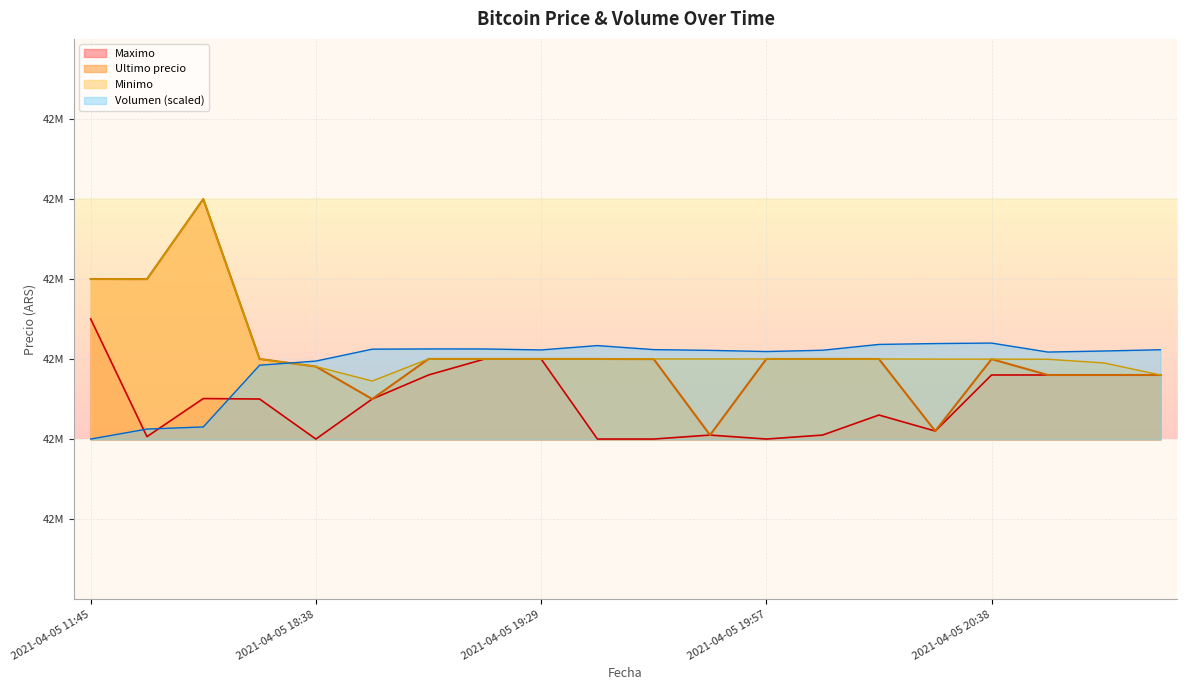

Does the chart display data point markers on the line(s)?

No